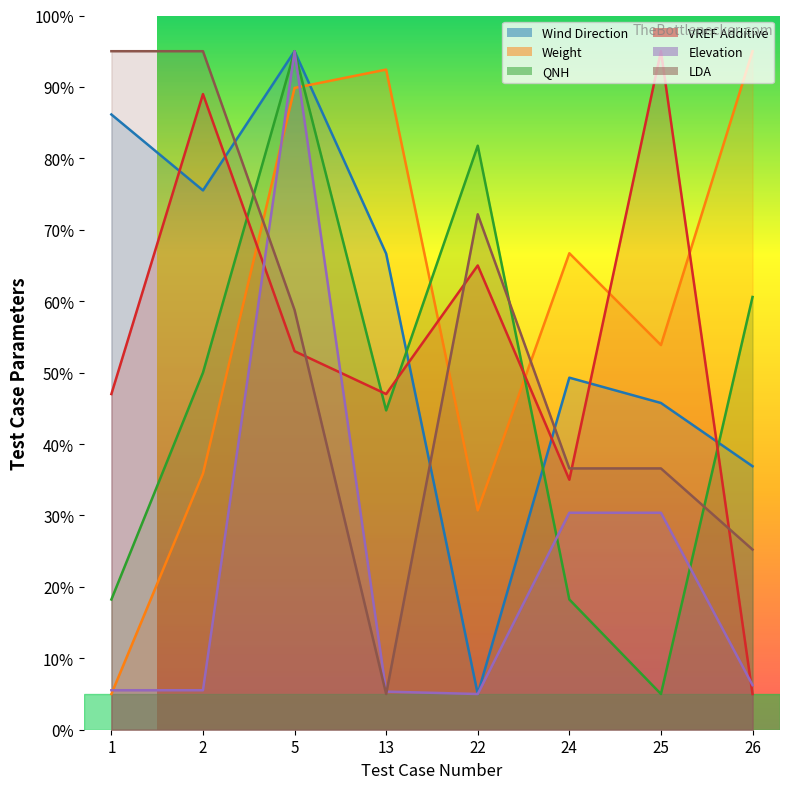

At 22, list the series in order from largest to smallest.

QNH, LDA, VREF Additive, Weight, Wind Direction, Elevation